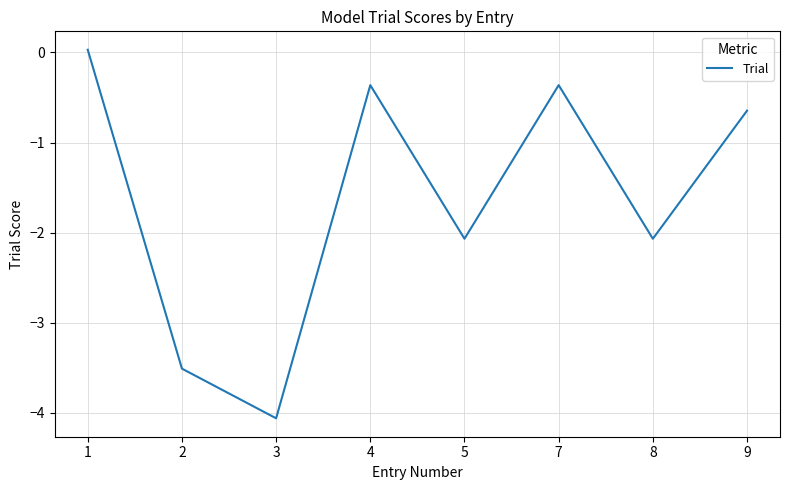

Between 8 and 3, which is larger?

8